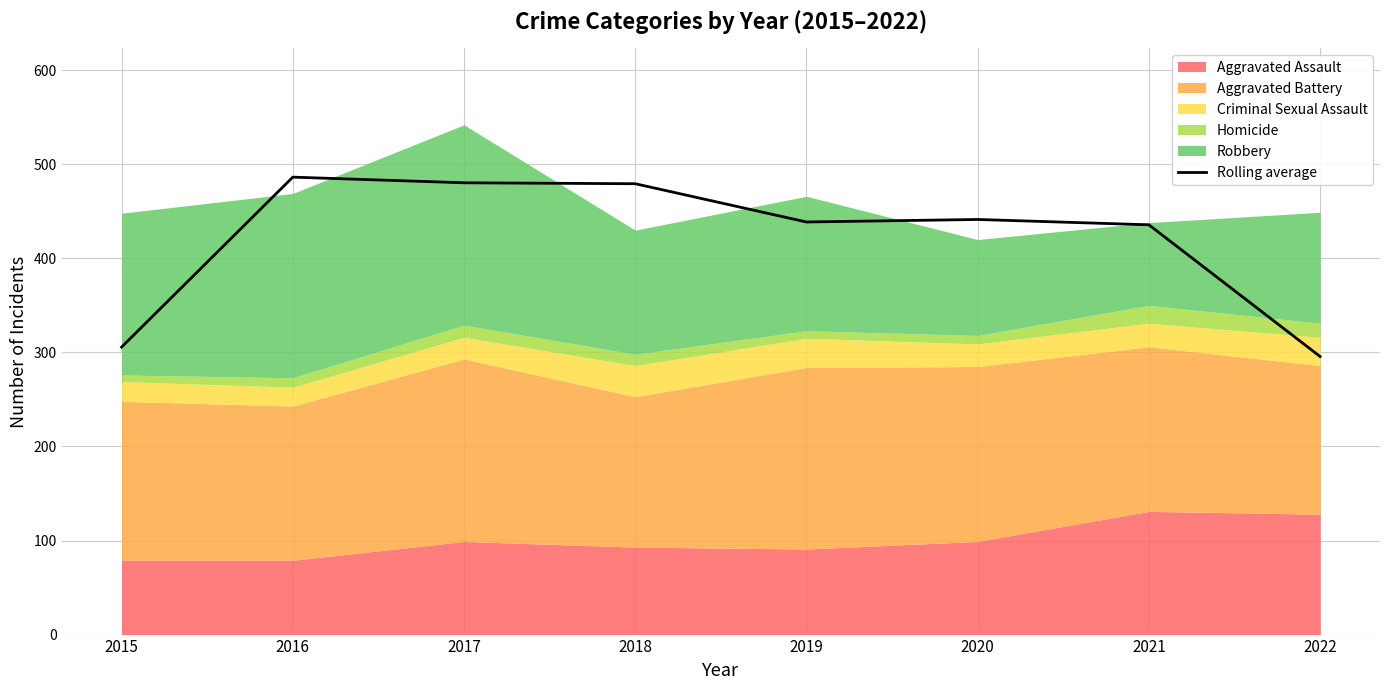

What is the difference between the values at 2016 and 2018?

7.0